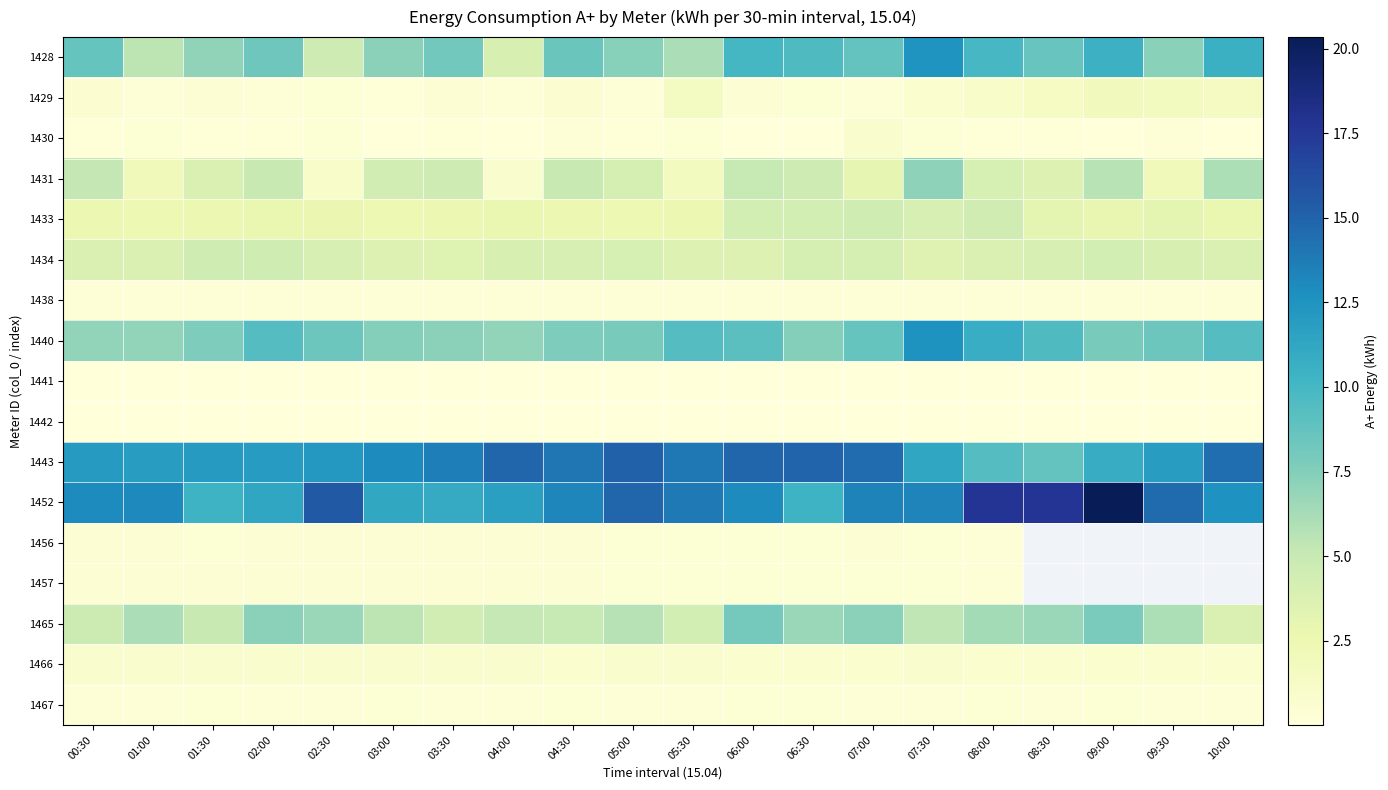

What is the total value across all series at 03:30?

57.9